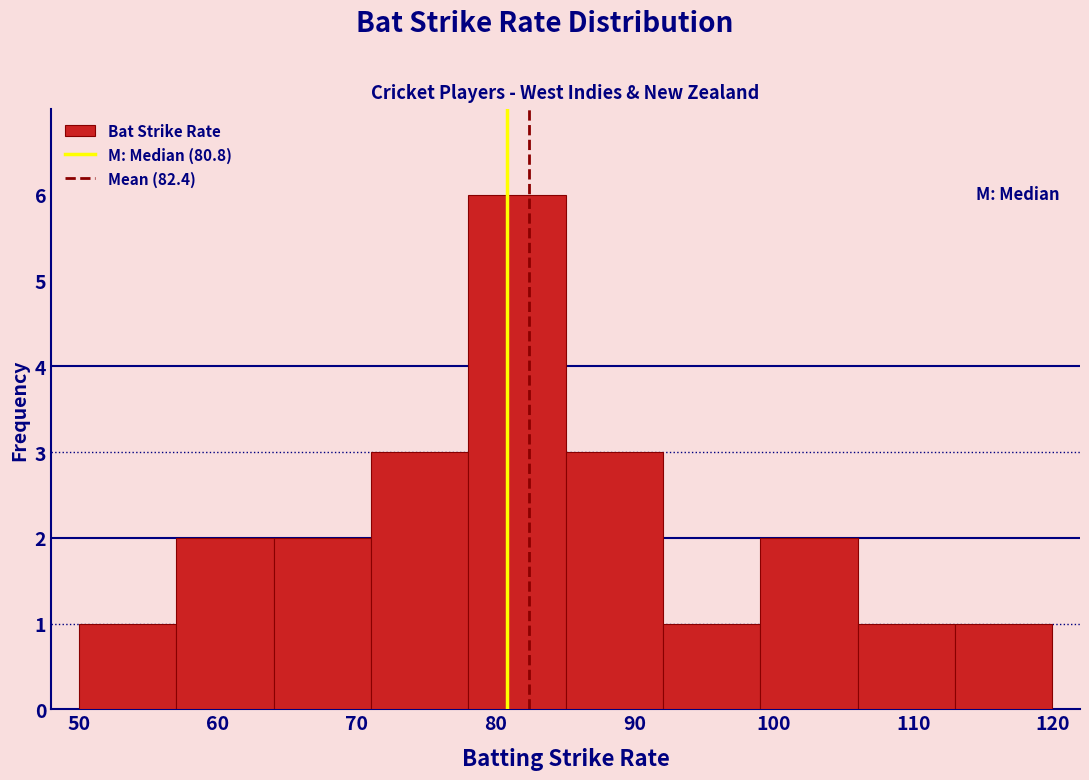

Over which range of the x-axis is the bar tallest?

78 to 85